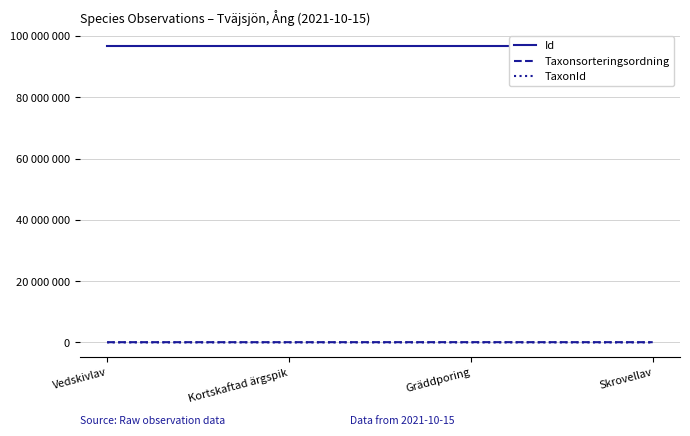

True or false: Id and Taxonsorteringsordning intersect in this chart.

False